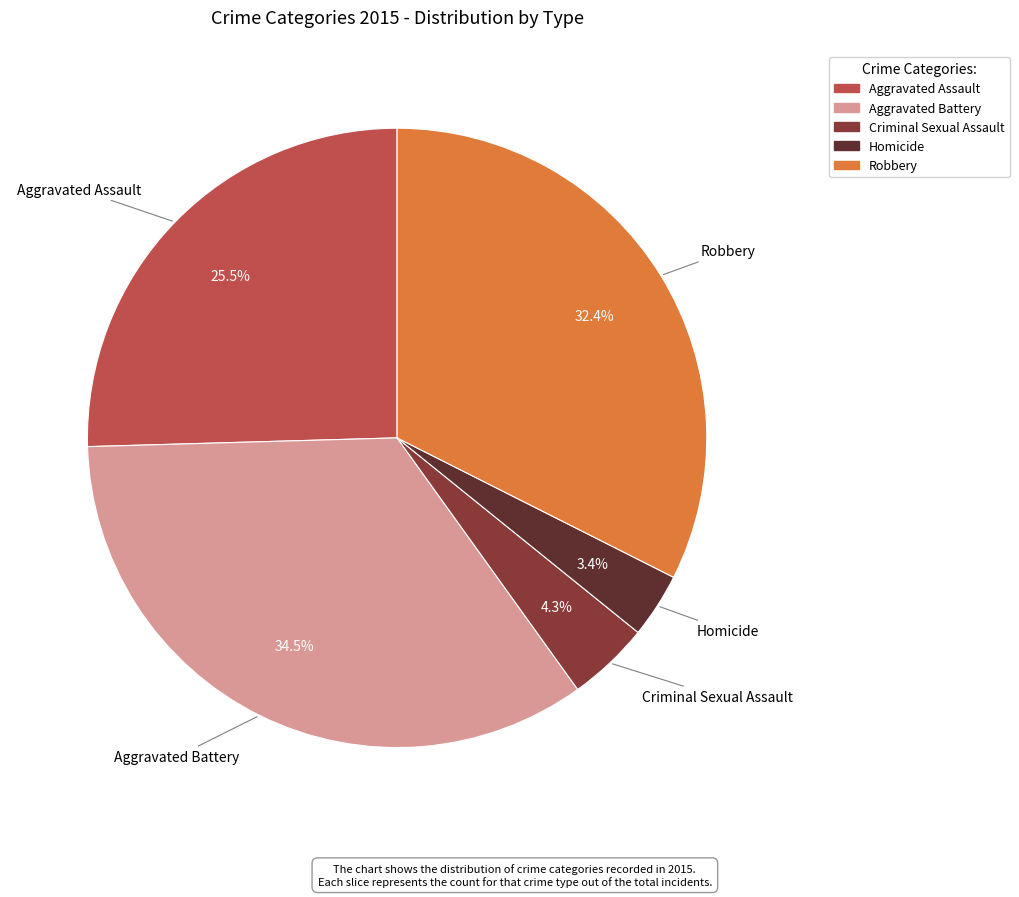

Between Criminal Sexual Assault and Aggravated Assault, which is larger?

Aggravated Assault